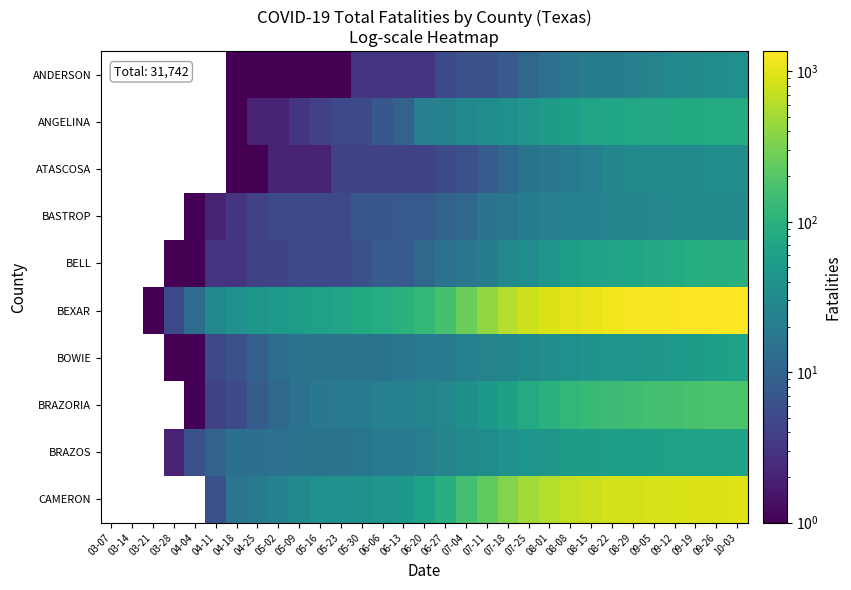

At which category is the sum across all series the highest?

10-03